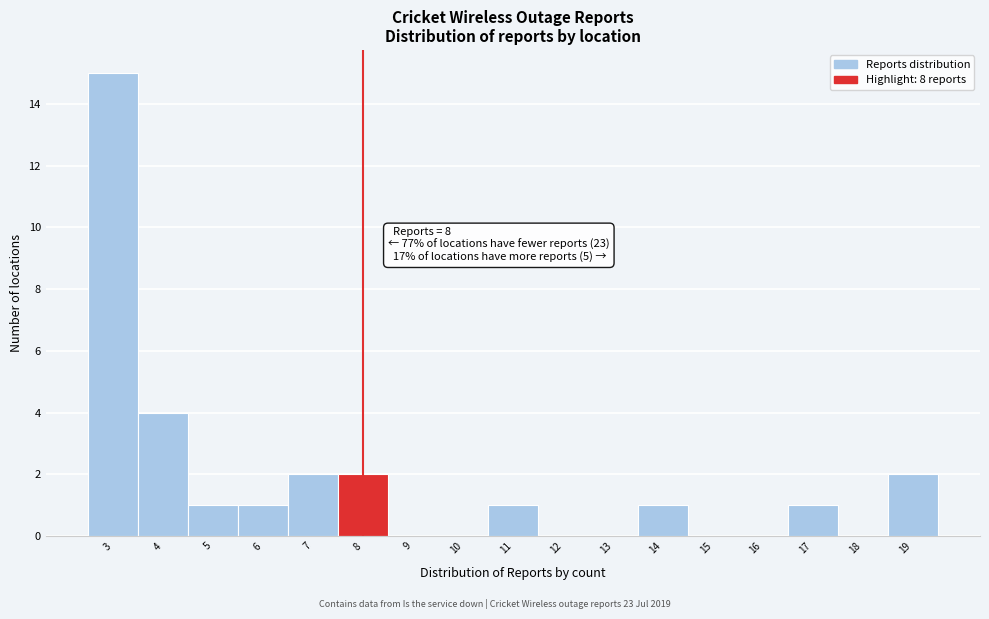

Which range on the x-axis has the tallest bar?

2.5 to 3.5